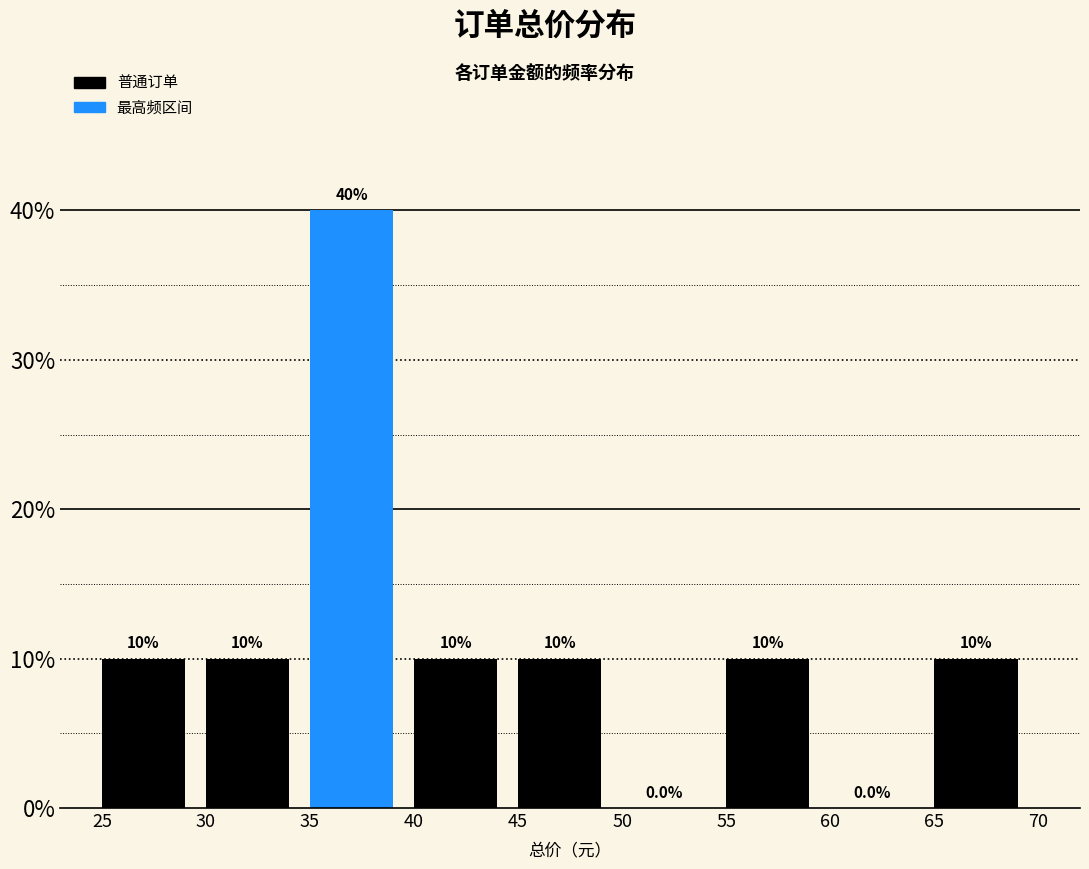

Reading left to right, list every bar in this chart as the range it spans on the x-axis followed by its height.

25 to 30: 10.0
30 to 35: 10.0
35 to 40: 40.0
40 to 45: 10.0
45 to 50: 10.0
50 to 55: 0.0
55 to 60: 10.0
60 to 65: 0.0
65 to 70: 10.0